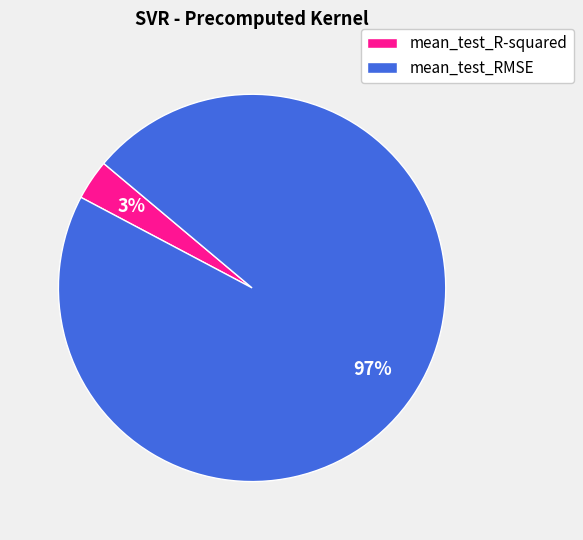

To the nearest percent, what percentage of the pie is mean_test_RMSE?

97%